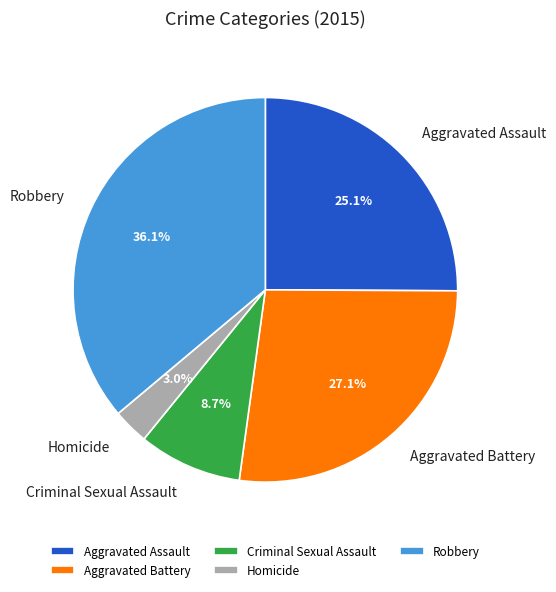

How many segments does this pie chart have?

5